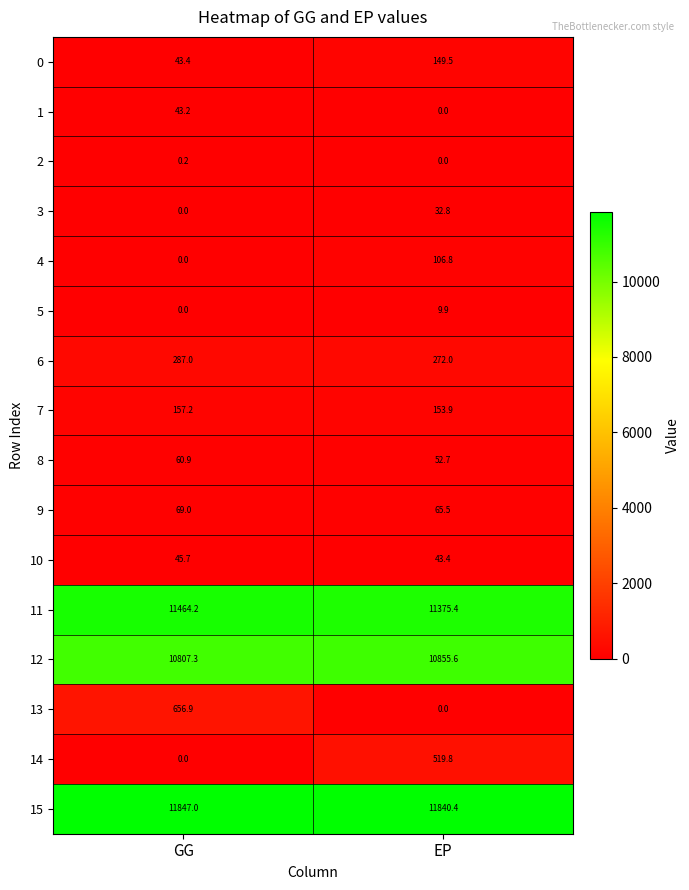

What value does the 5 series have at EP?

9.9